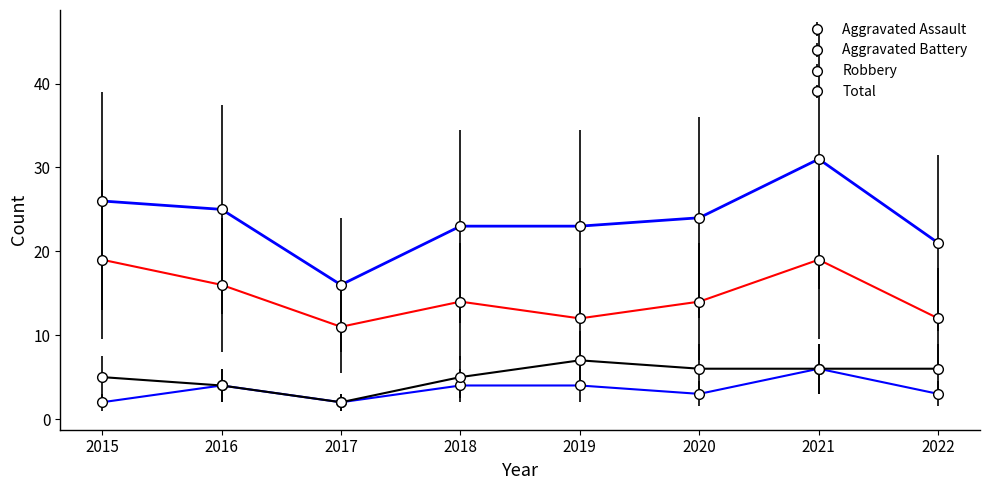

The Aggravated Battery series shows 3 at 2015. True or false?

False